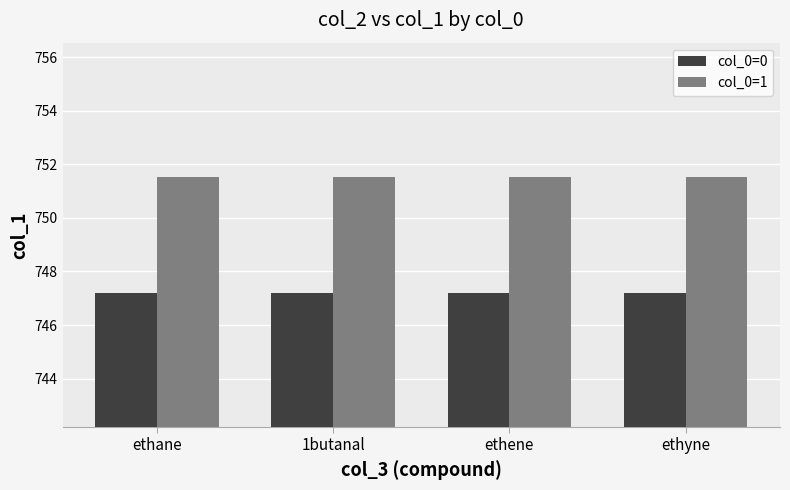

What is the sum of all col_0=1 values?

3006.2